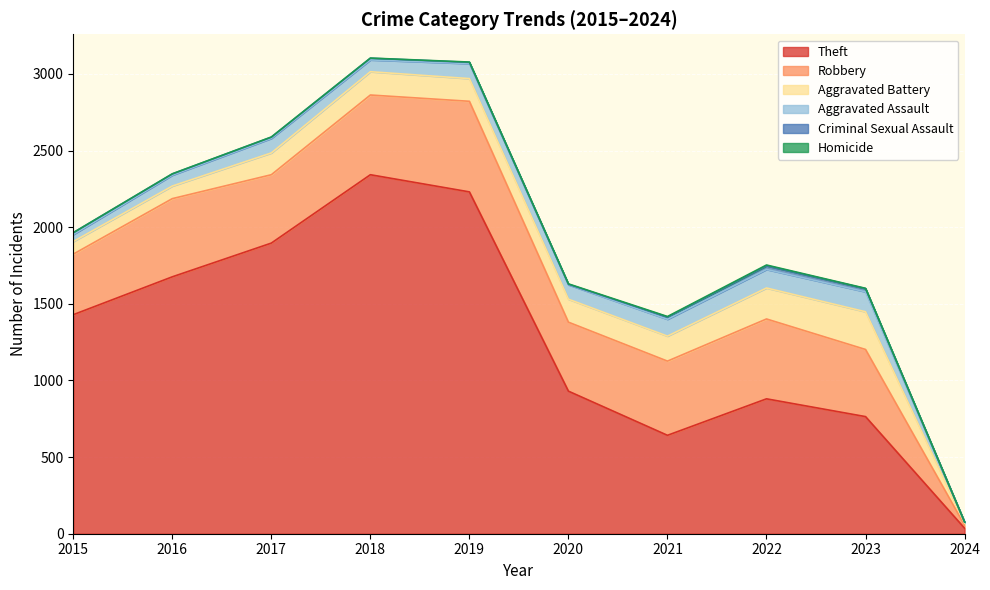

At which category does Homicide reach its first local peak?

2022